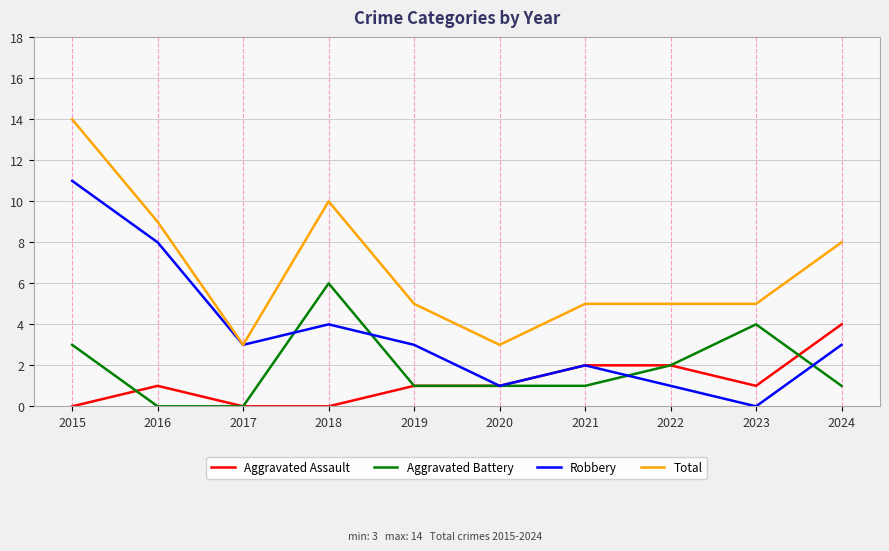

What is the difference between the maximum and minimum values in the Aggravated Assault series?

4